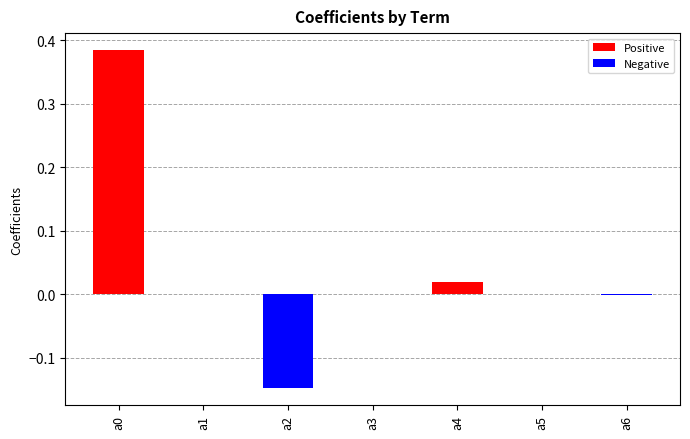

What is the difference between the maximum and minimum values in the Negative series?

0.1